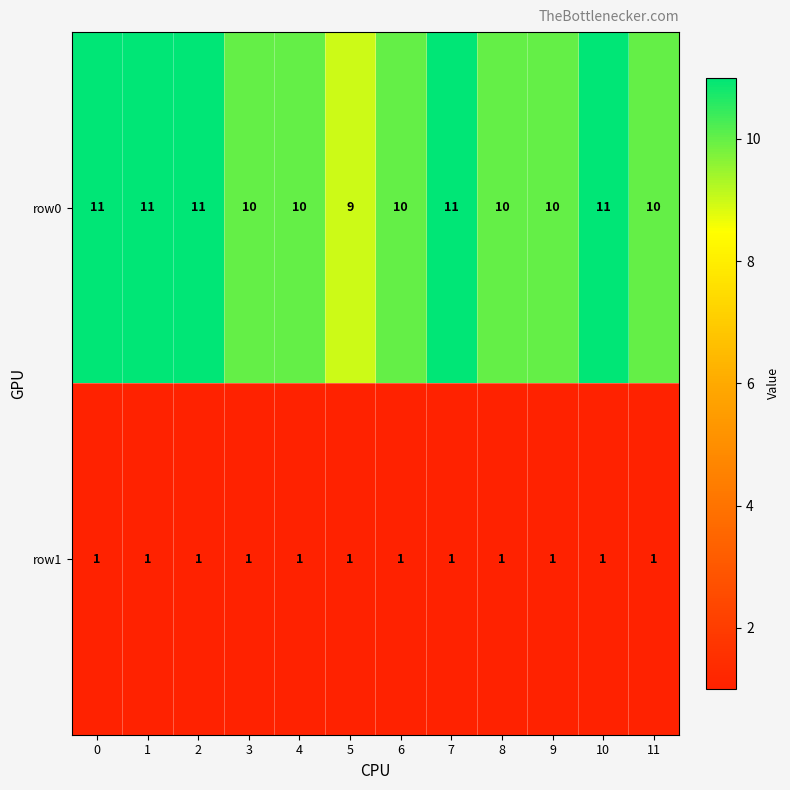

Which series has the widest spread of values?

row0